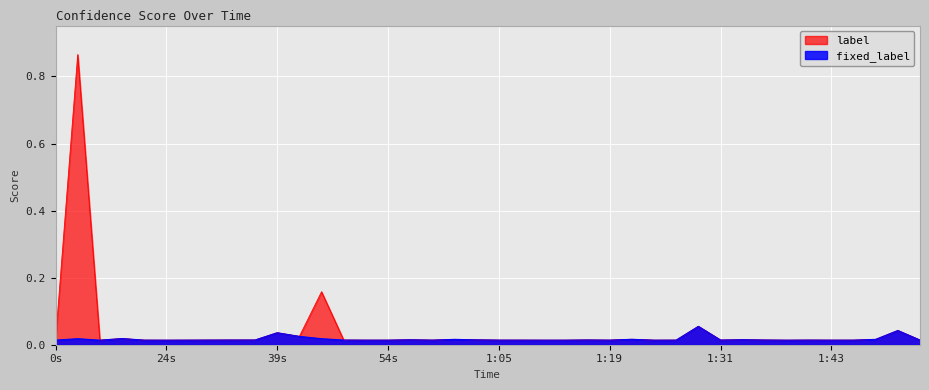

What is the label of the 5th point from the right?

1:43